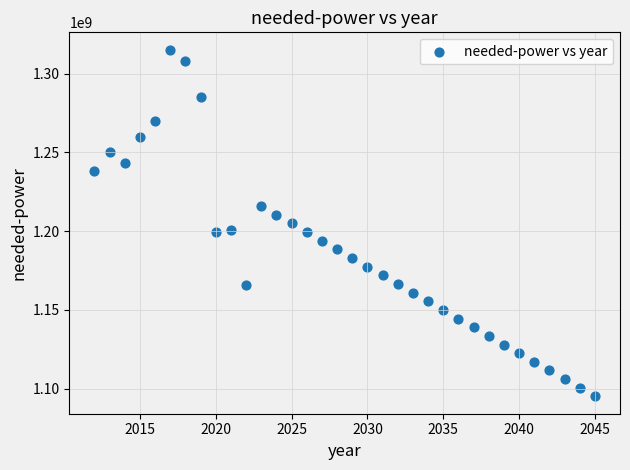

What is the range of X values (max minus min)?

33.0